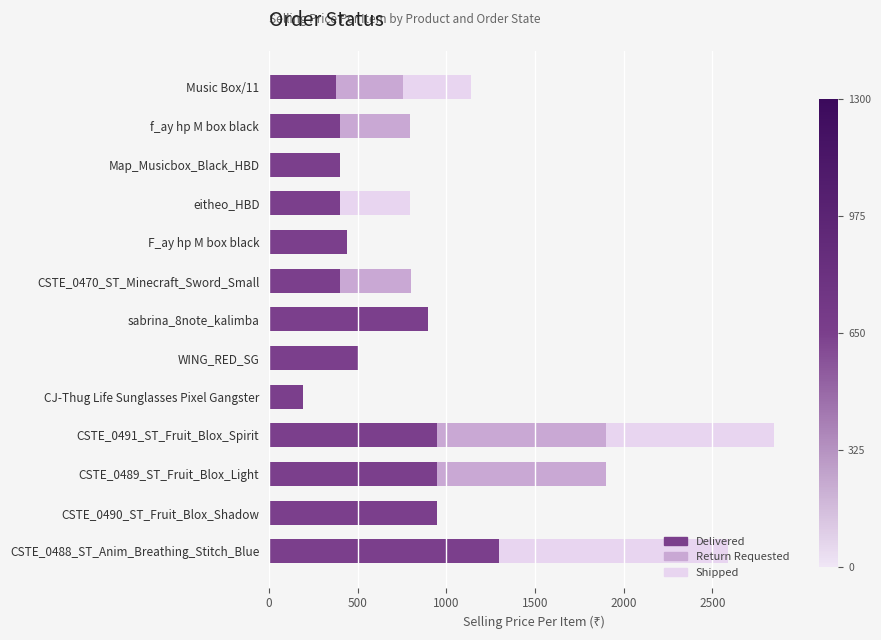

At which category is the sum across all series the highest?

CSTE_0491_ST_Fruit_Blox_Spirit